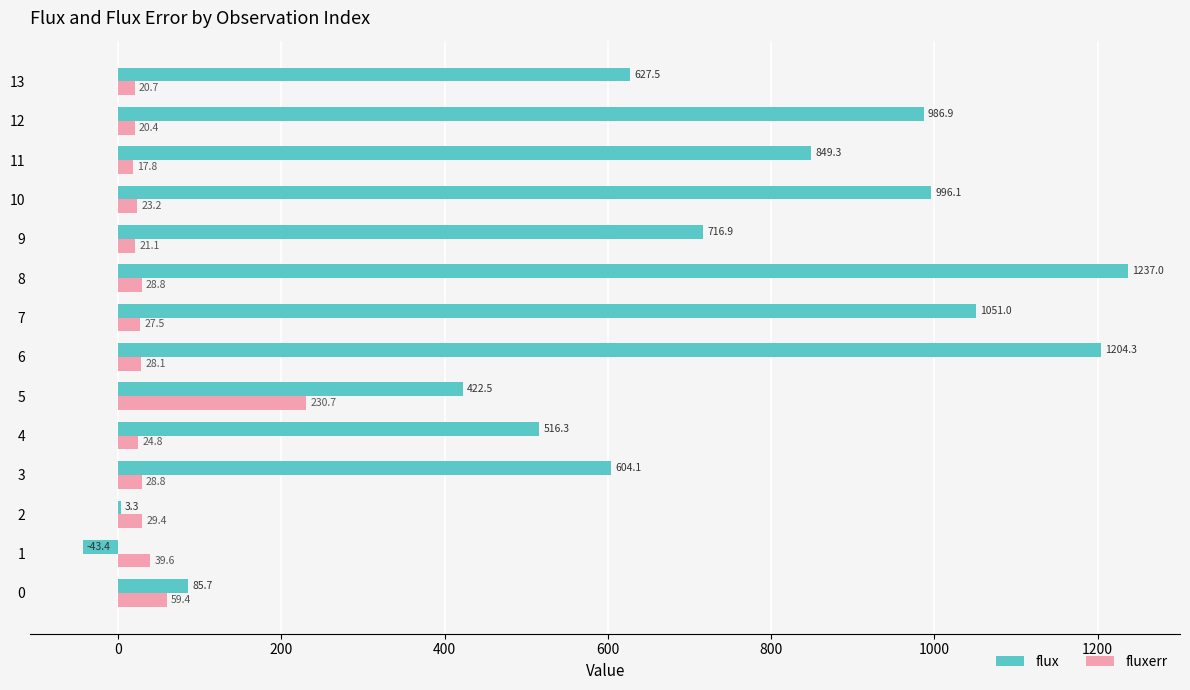

What are all the series names shown in the legend?

flux, fluxerr